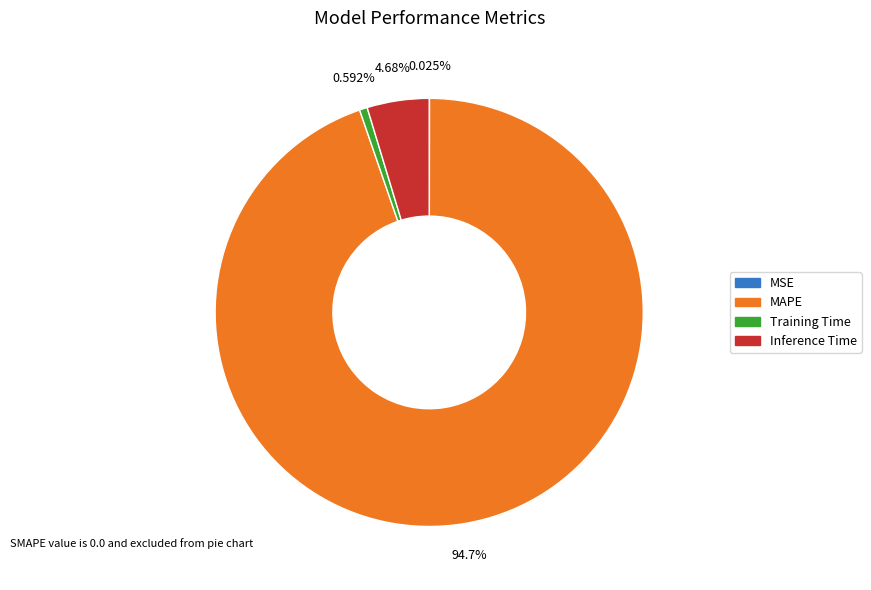

What is the largest slice in the pie chart?

MAPE